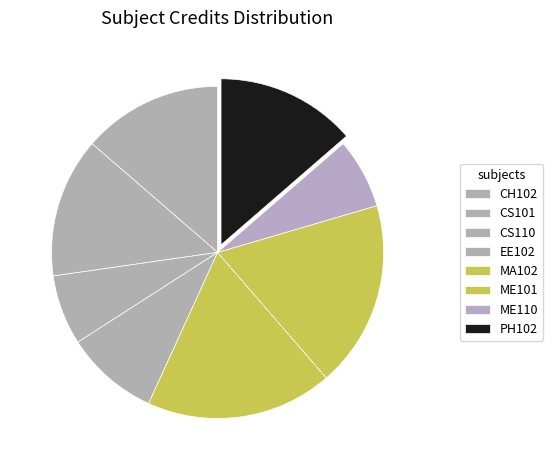

True or false: CS110 accounts for 7% of the total.

True